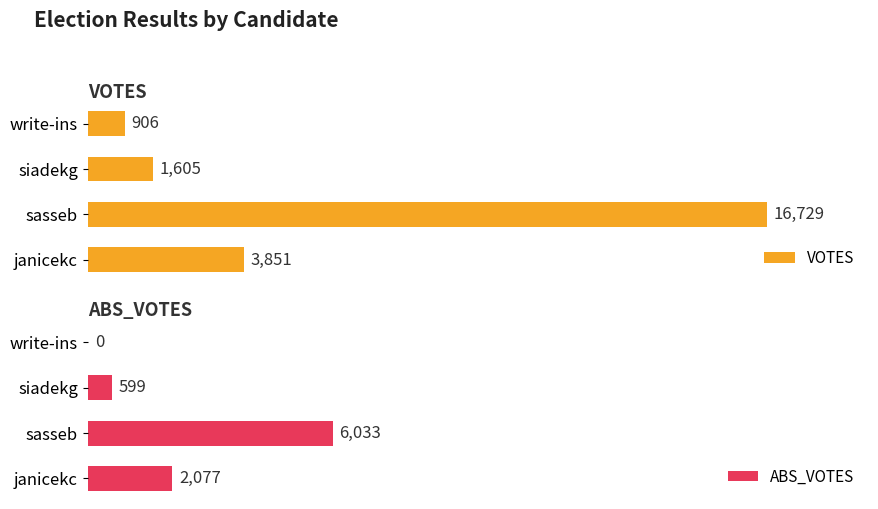

What is the difference between the second highest and minimum values in the ABS_VOTES series?

2077